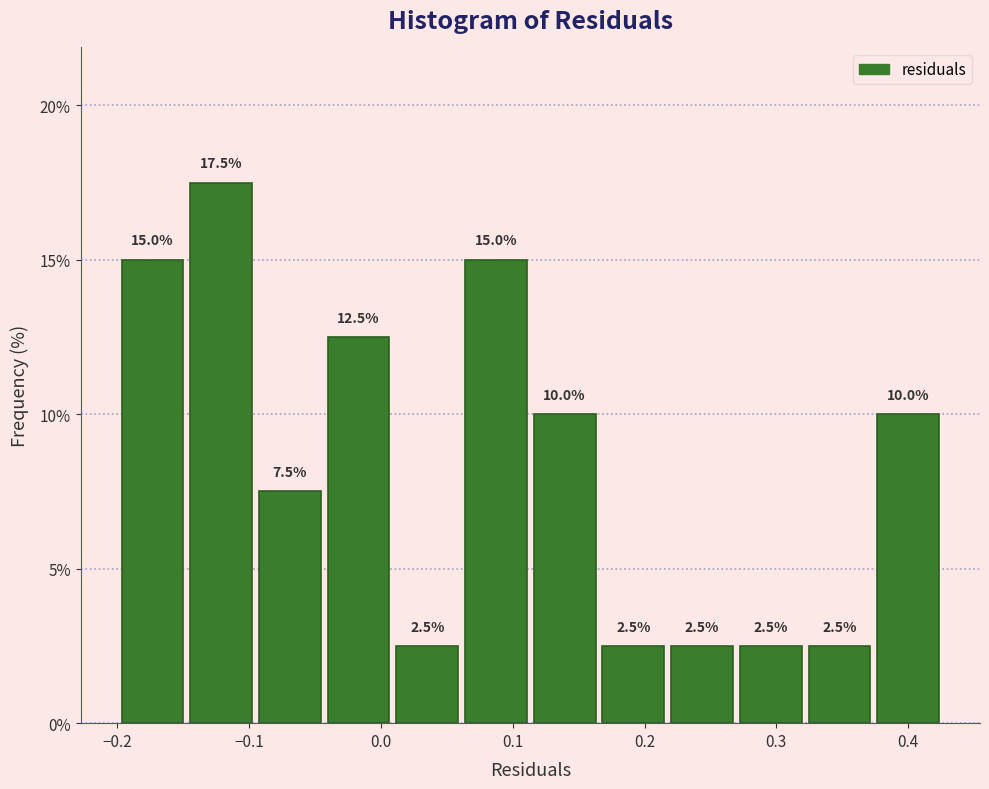

Reading left to right, list every bar in this chart as the range it spans on the x-axis followed by its height. The bar edges are not printed on the chart, so give them approximately, as read against the axis.

-0.20 to -0.15: 15.0
-0.15 to -0.10: 17.5
-0.10 to -0.04: 7.5
-0.04 to 0.01: 12.5
0.01 to 0.06: 2.5
0.06 to 0.11: 15.0
0.11 to 0.17: 10.0
0.17 to 0.22: 2.5
0.22 to 0.27: 2.5
0.27 to 0.32: 2.5
0.32 to 0.37: 2.5
0.37 to 0.43: 10.0